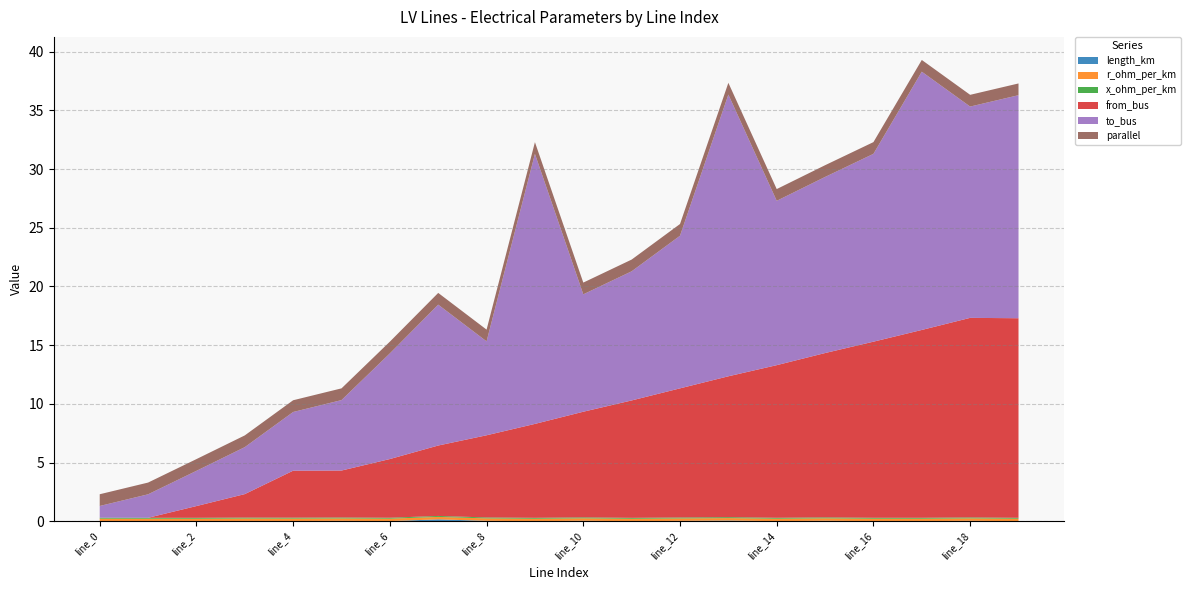

Reading left to right, list all the values displayed in this chart.

length_km: 0.0	0.0	0.0	0.0	0.0	0.0	0.0	0.2	0.0	0.0	0.0	0.0	0.0	0.1	0.0	0.0	0.0	0.0	0.0	0.0
r_ohm_per_km: 0.2	0.2	0.2	0.2	0.2	0.2	0.2	0.2	0.2	0.2	0.2	0.2	0.2	0.2	0.2	0.2	0.2	0.2	0.2	0.2
x_ohm_per_km: 0.1	0.1	0.1	0.1	0.1	0.1	0.1	0.1	0.1	0.1	0.1	0.1	0.1	0.1	0.1	0.1	0.1	0.1	0.1	0.1
from_bus: 0.0	0.0	1.0	2.0	4.0	4.0	5.0	6.0	7.0	8.0	9.0	10.0	11.0	12.0	13.0	14.0	15.0	16.0	17.0	17.0
to_bus: 1.0	2.0	3.0	4.0	5.0	6.0	9.0	12.0	8.0	23.0	10.0	11.0	13.0	24.0	14.0	15.0	16.0	22.0	18.0	19.0
parallel: 1.0	1.0	1.0	1.0	1.0	1.0	1.0	1.0	1.0	1.0	1.0	1.0	1.0	1.0	1.0	1.0	1.0	1.0	1.0	1.0